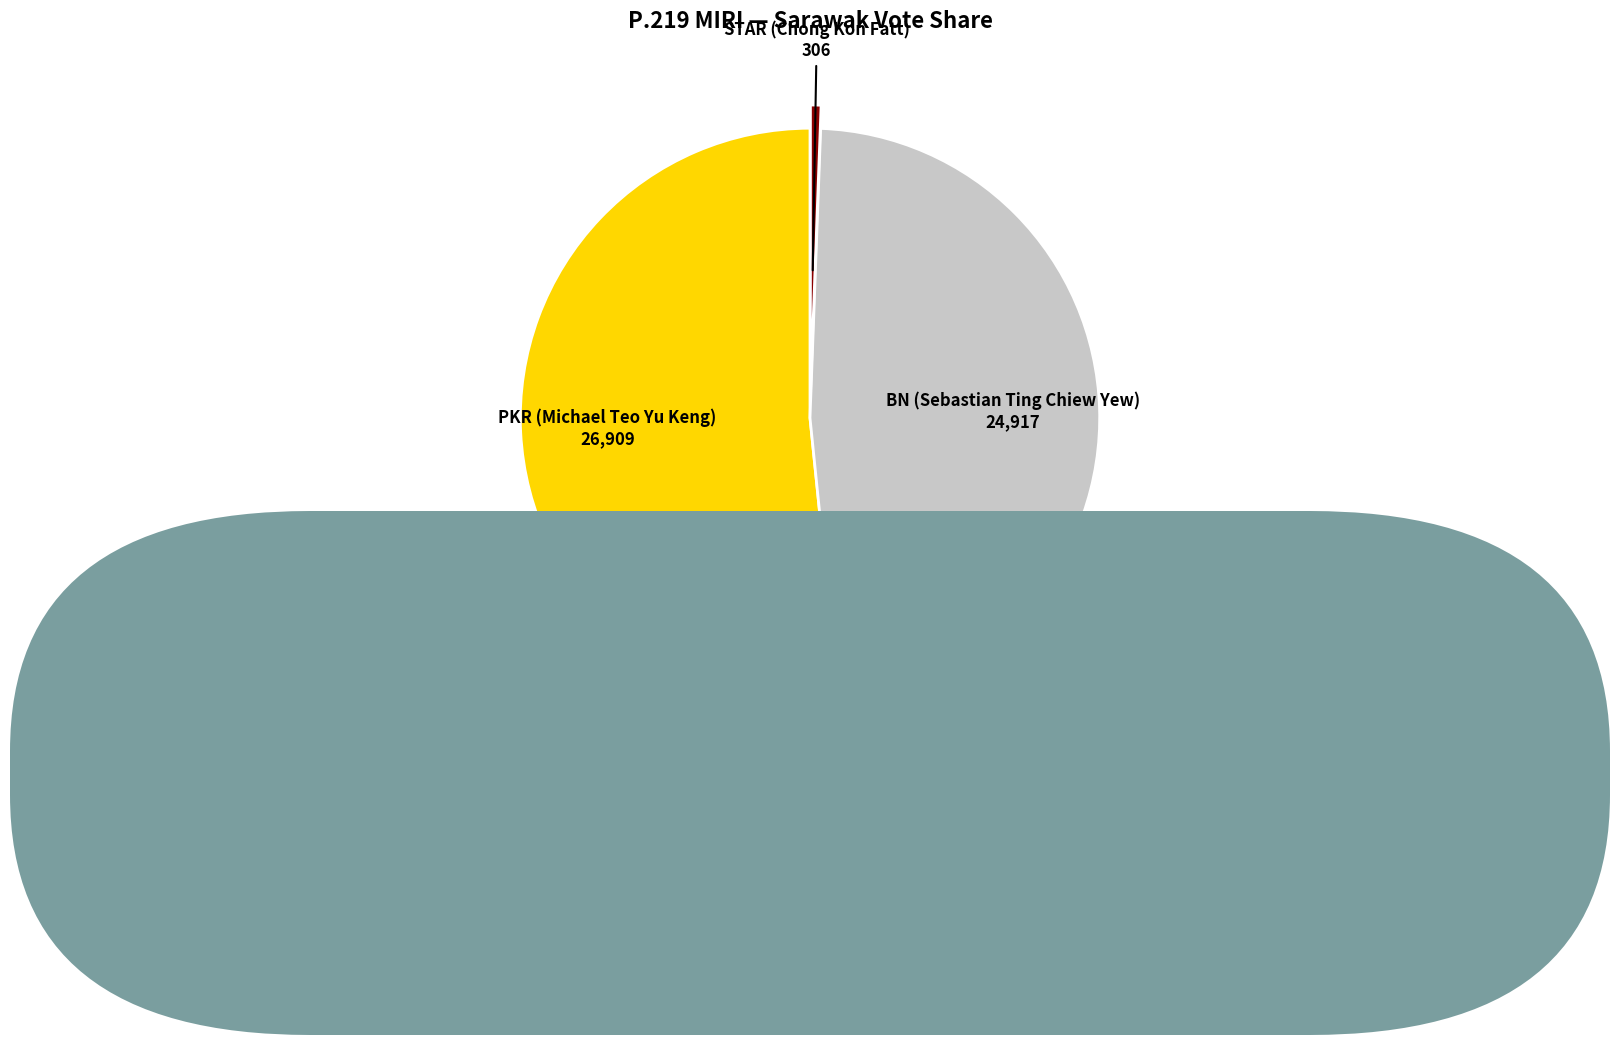

Which has a higher value, PKR (Michael Teo Yu Keng) or STAR (Chong Kon Fatt)?

PKR (Michael Teo Yu Keng)